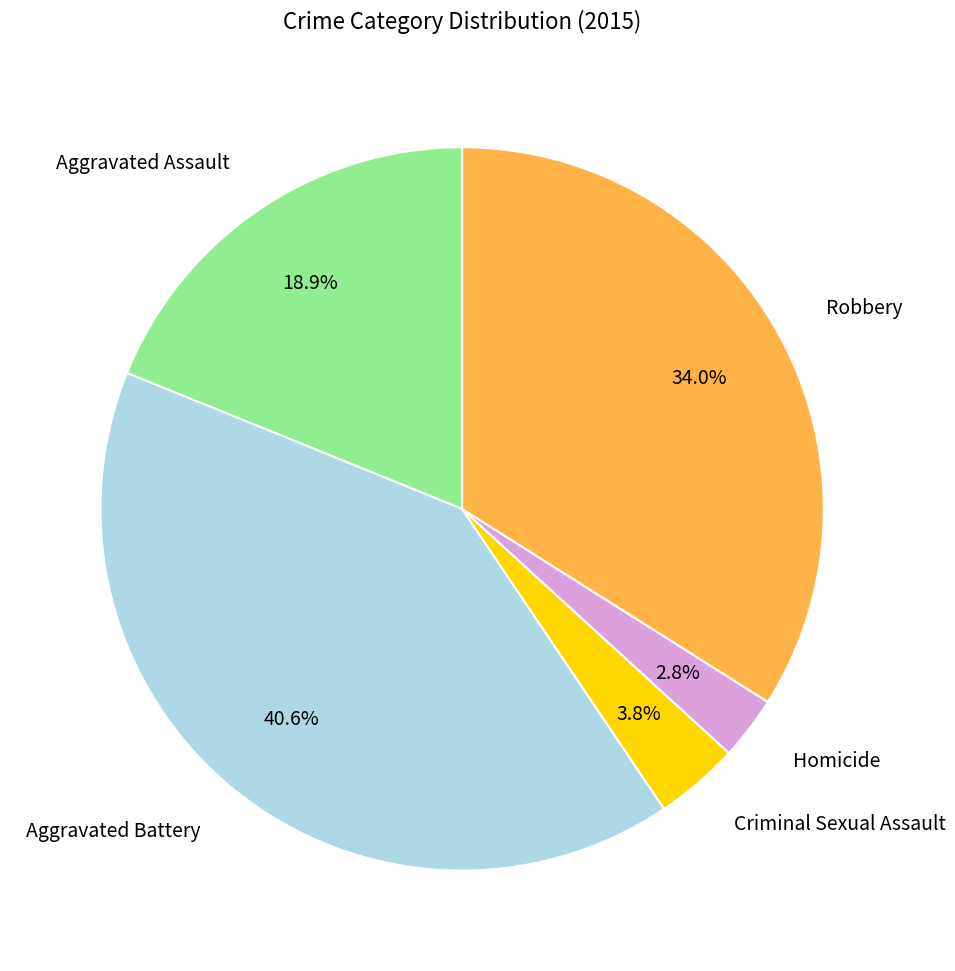

To the nearest percent, what portion does Robbery represent?

34%